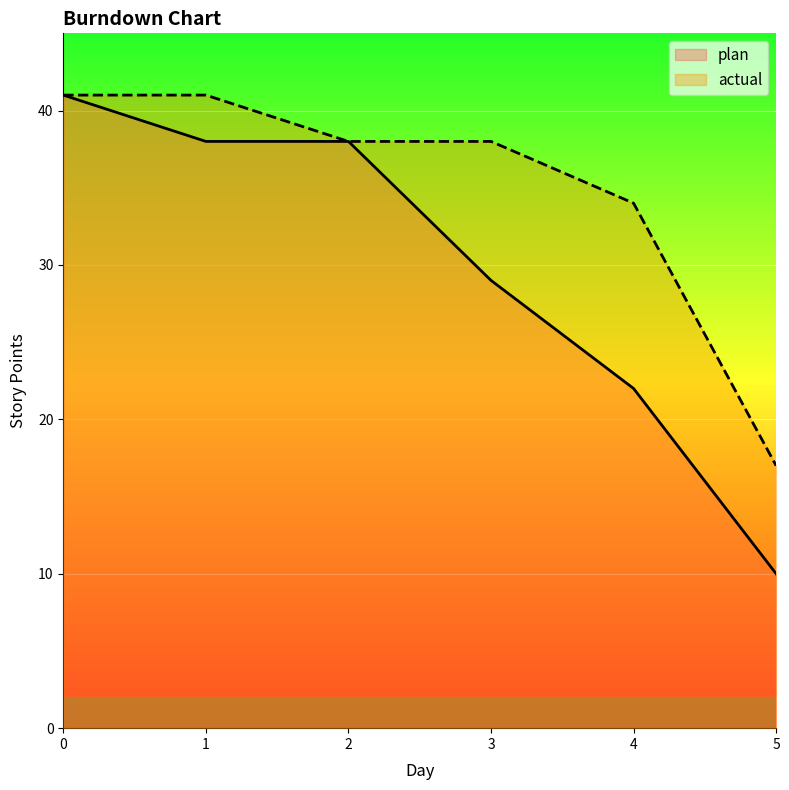

True or false: actual and plan cross at least once.

False